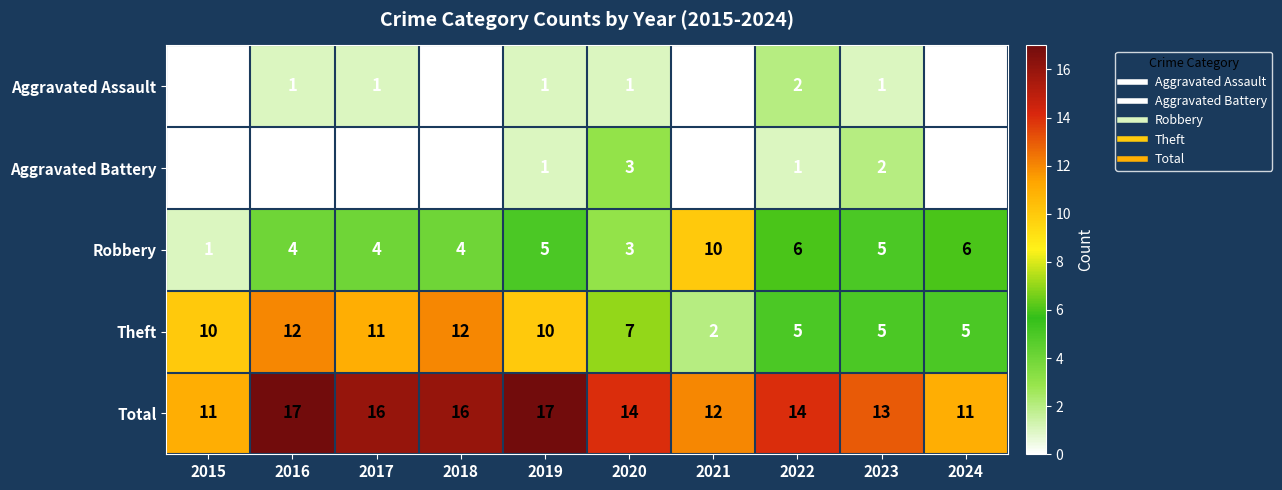

The Aggravated Battery series shows -1 at 2021. True or false?

False